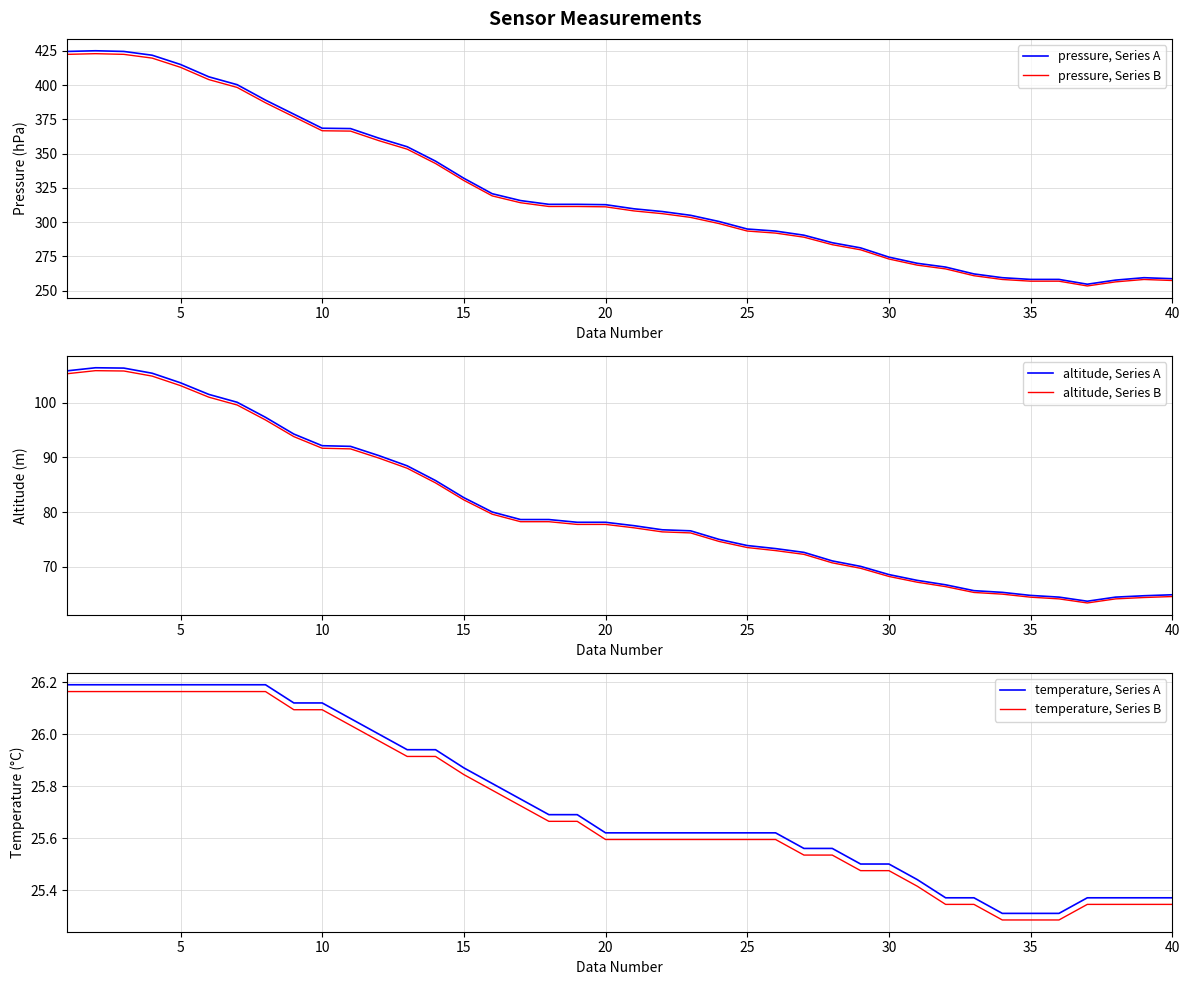

True or false: temperature, Series B has more than 1 interior local peaks.

False